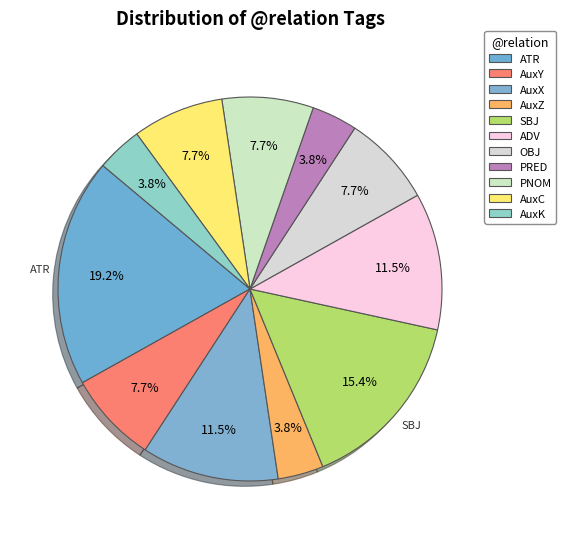

True or false: PNOM accounts for 1% of the total.

False